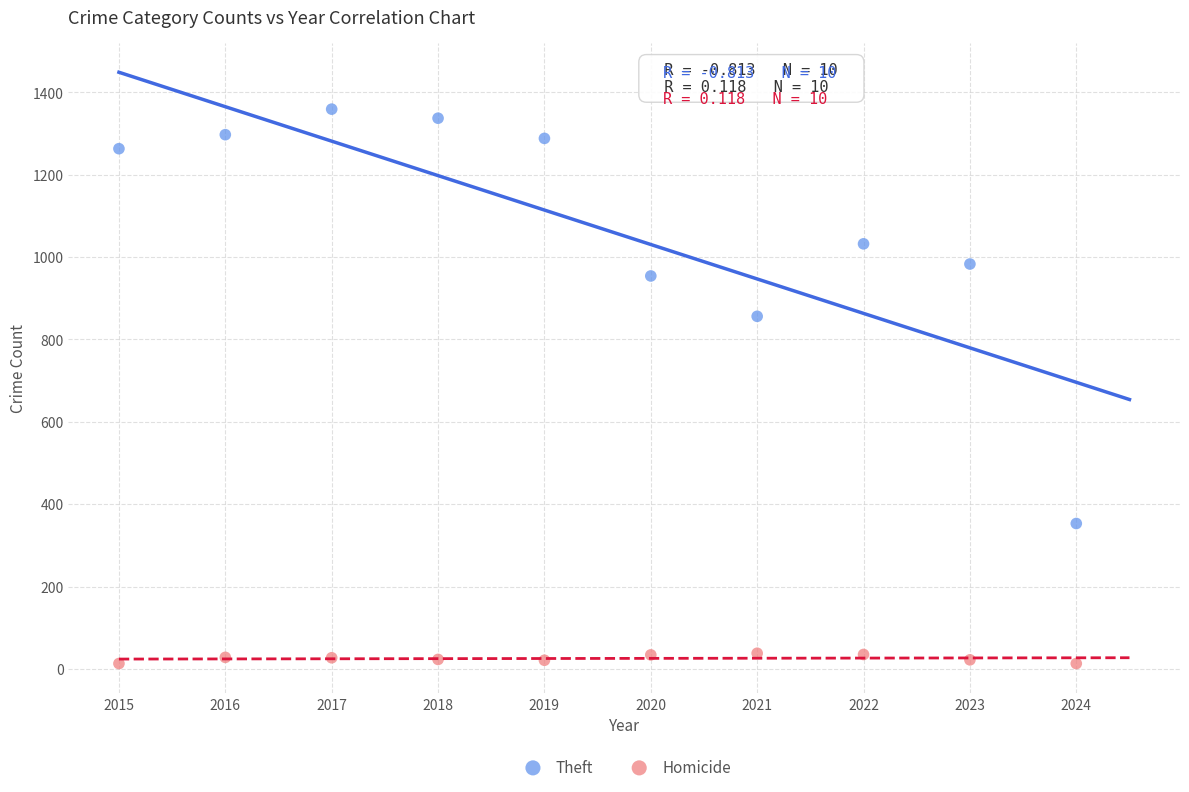

Across all data points, what is the range of X values (max minus min)?

9